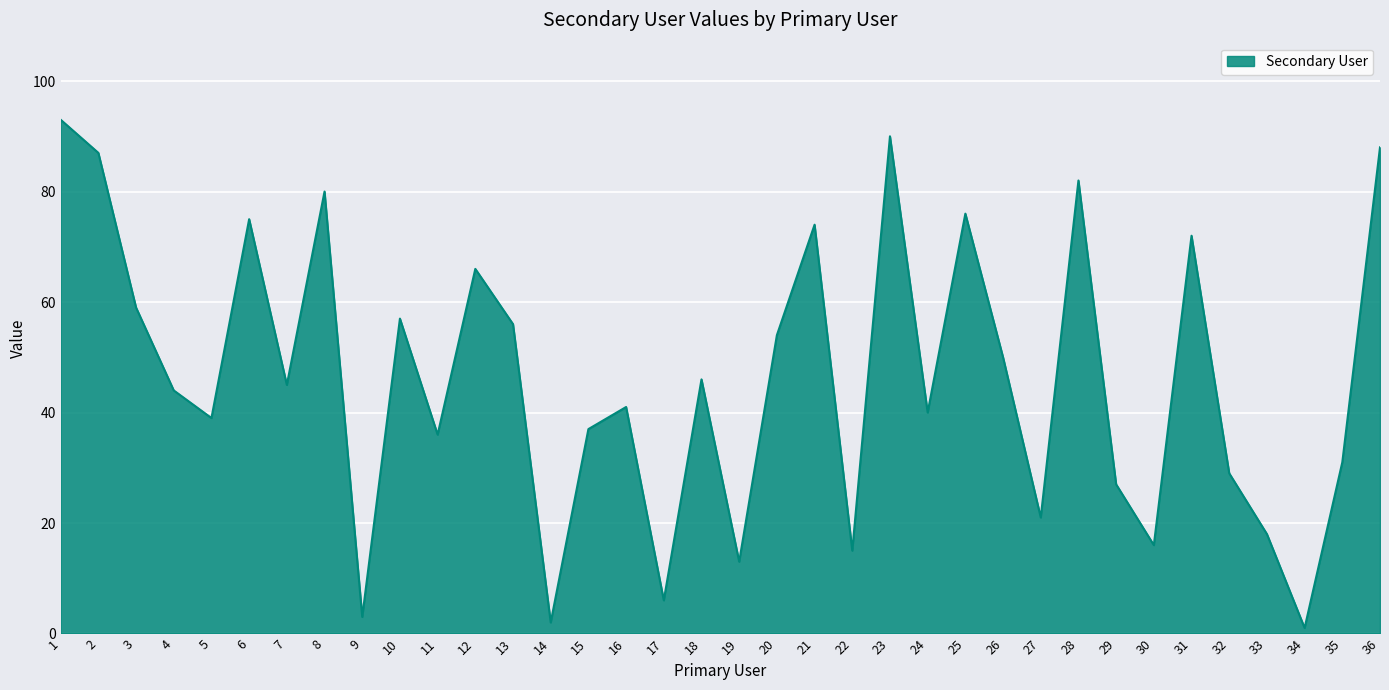

The value at 30 is 28. True or false?

False